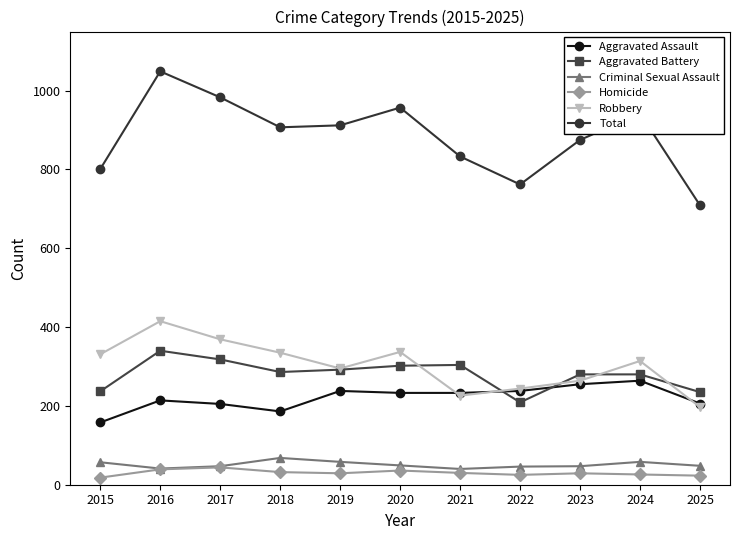

In Criminal Sexual Assault, how many points are higher than both neighbors (excluding endpoints)?

2